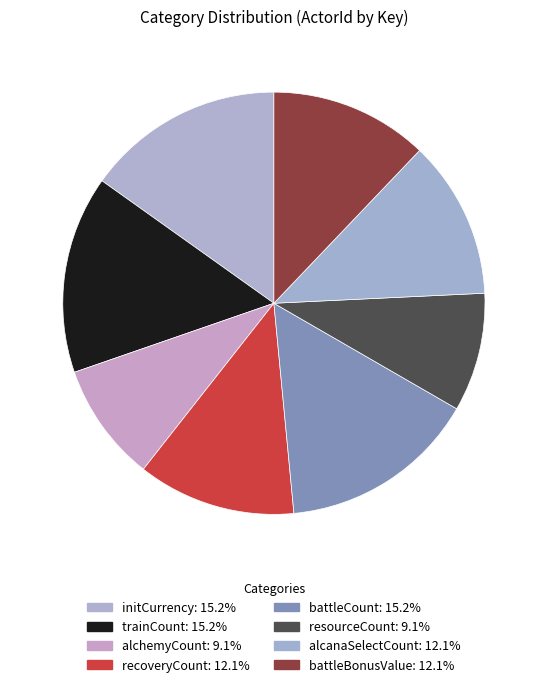

How many segments does this pie chart have?

8